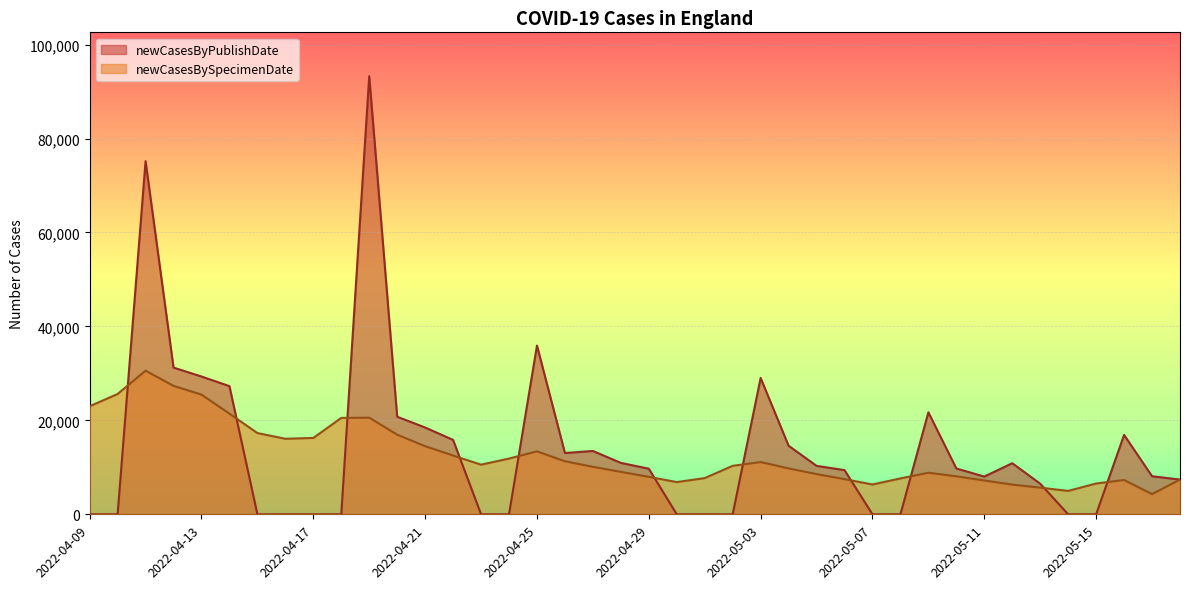

Count the number of data series in this chart.

2